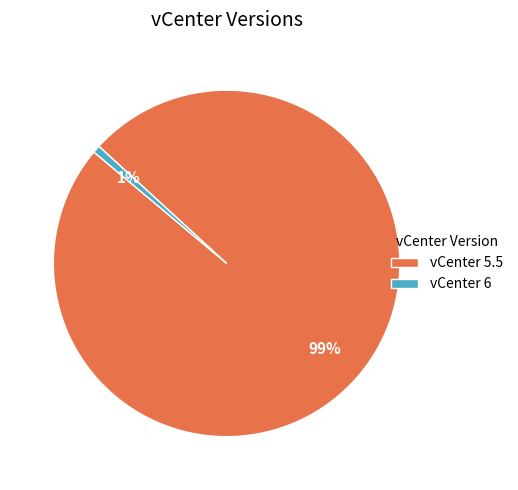

To the nearest percent, what is the combined percentage of vCenter 6 and vCenter 5.5?

100%